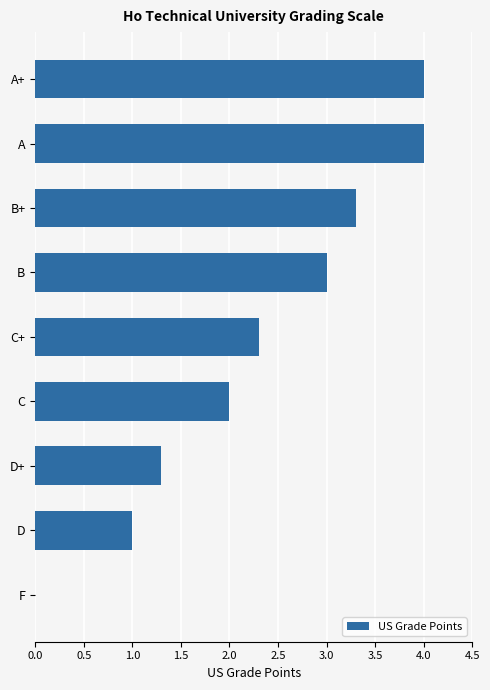

Reading top to bottom, extract all data points from this chart.

A+=4.0	A=4.0	B+=3.3	B=3.0	C+=2.3	C=2.0	D+=1.3	D=1.0	F=0.0